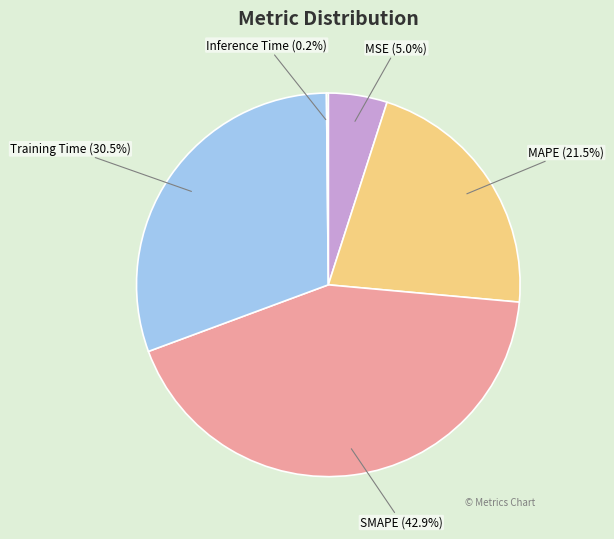

What percentage is NOT represented by SMAPE?

57.1%